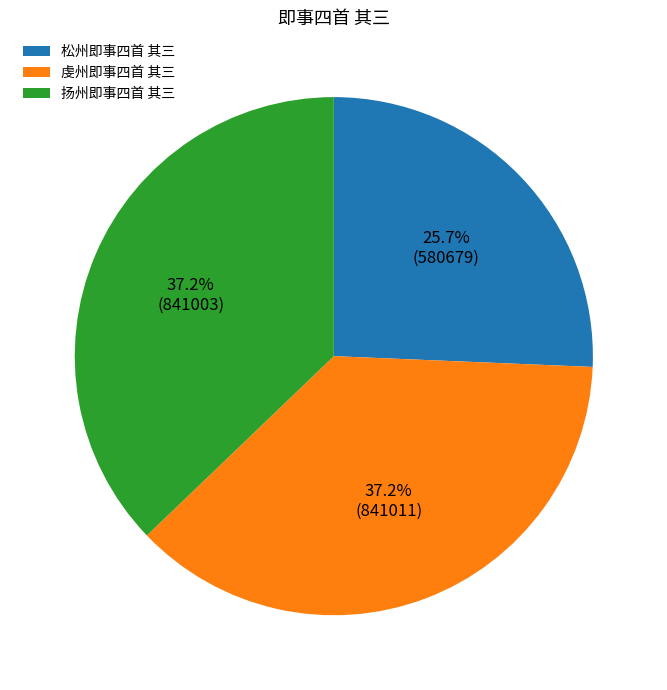

What is the ratio of the value at 虔州即事四首 其三 to the value at 扬州即事四首 其三?

1.0